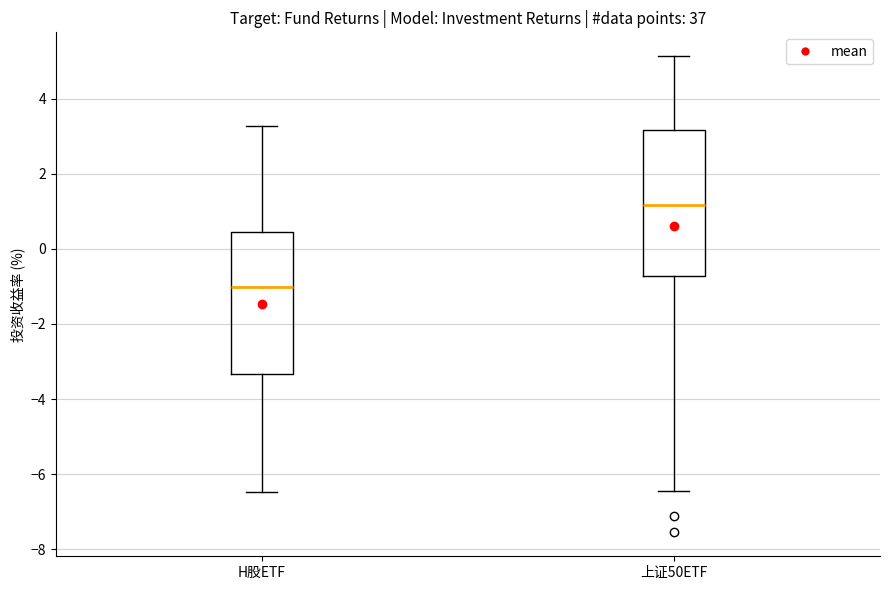

Which box's median line is the highest?

上证50ETF